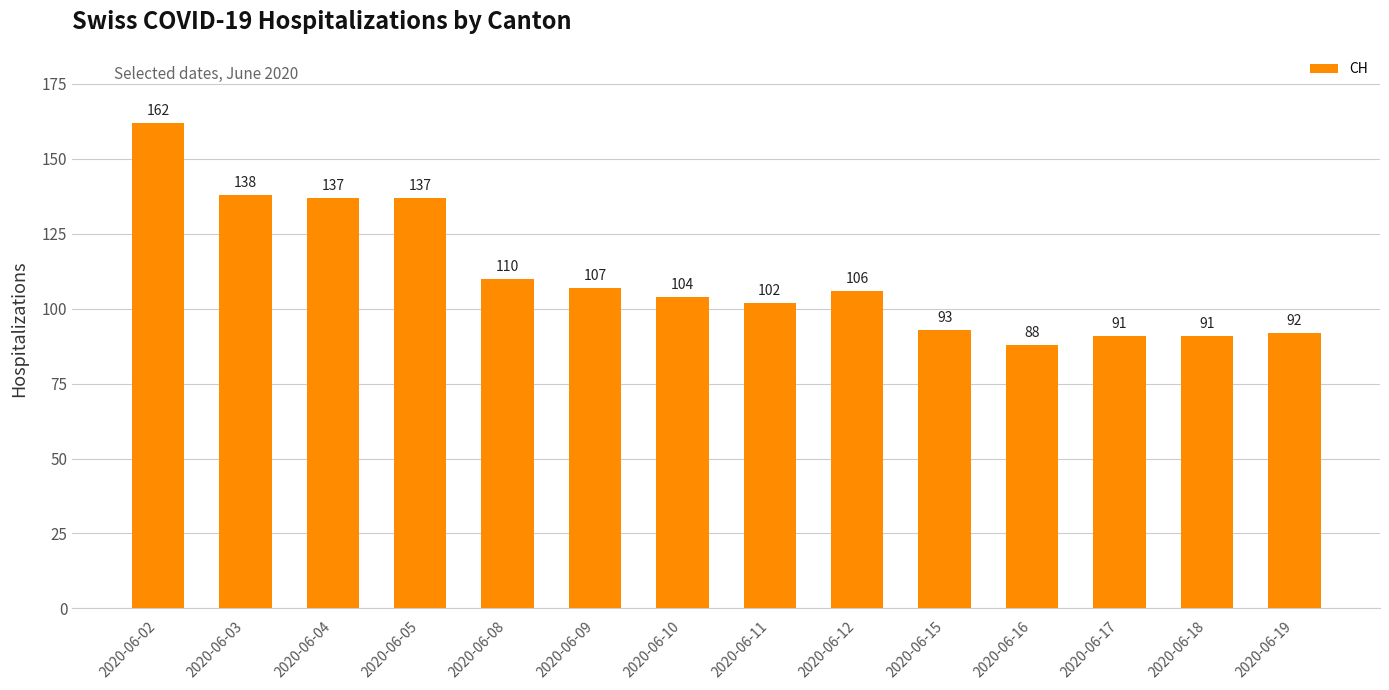

What is the change in value from 2020-06-03 to 2020-06-04?

-1